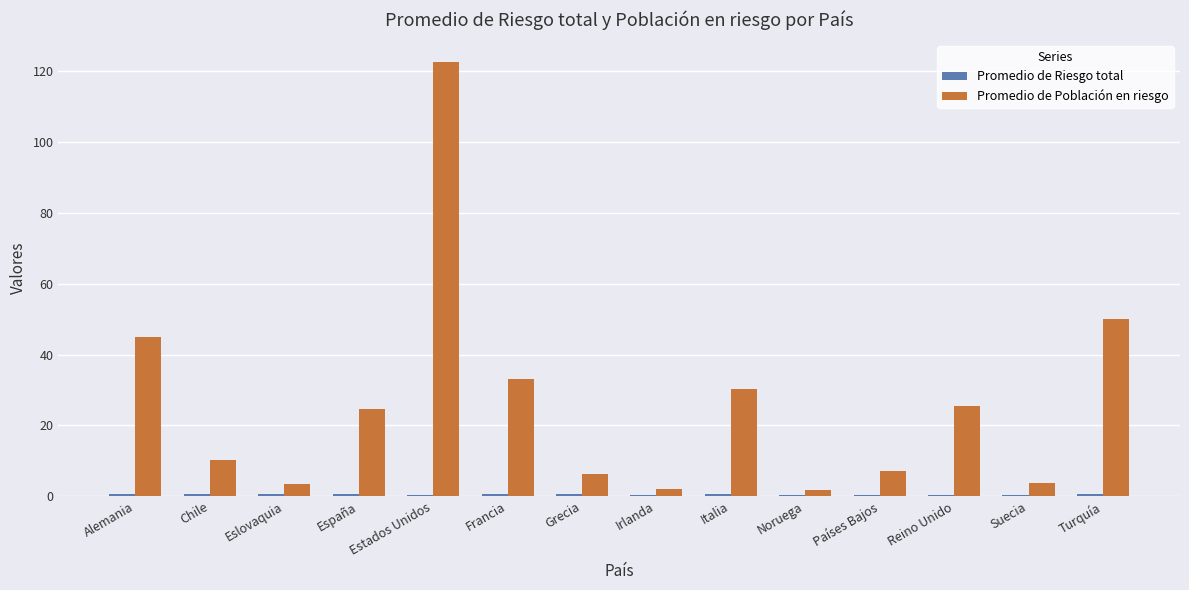

Where does the Promedio de Población en riesgo series first go above 24?

Alemania